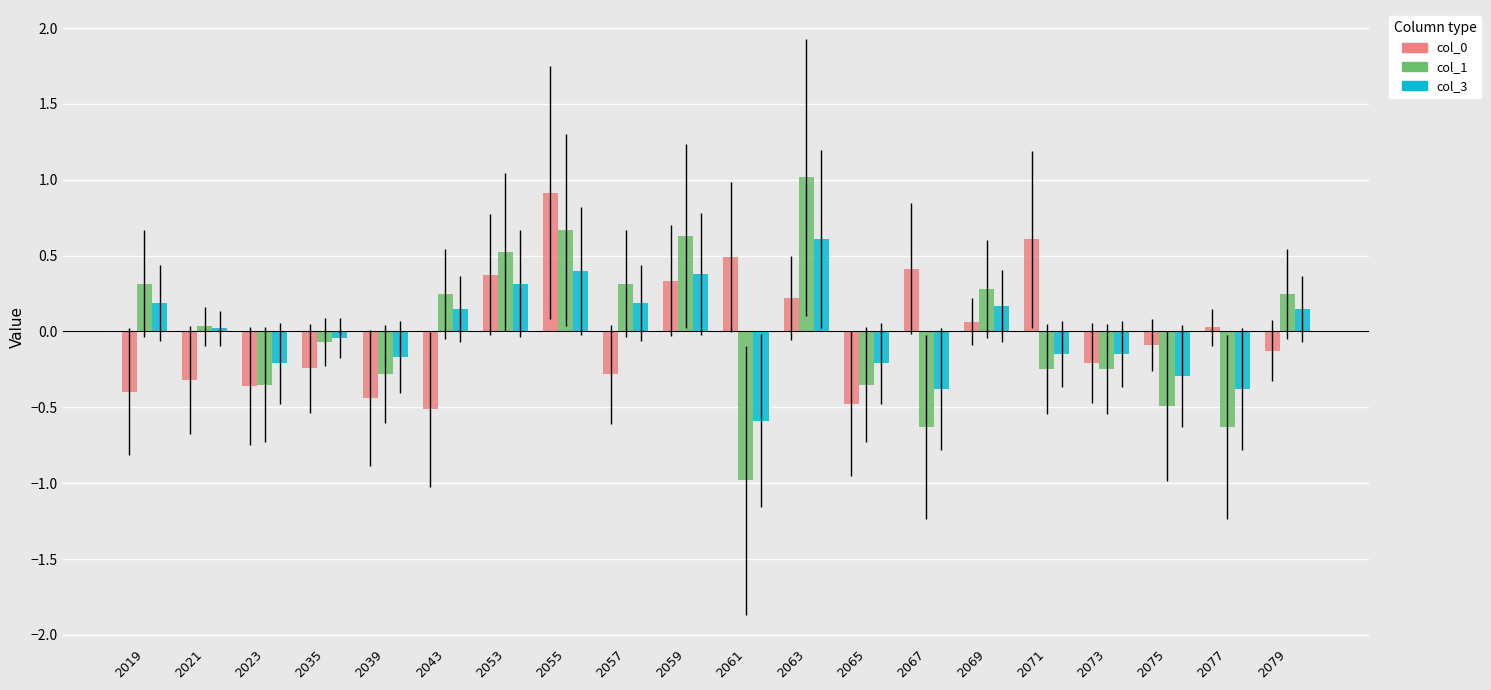

Rank the categories by col_0 value from highest to lowest.

2055, 2071, 2061, 2067, 2053, 2059, 2063, 2069, 2077, 2075, 2079, 2073, 2035, 2057, 2021, 2023, 2019, 2039, 2065, 2043